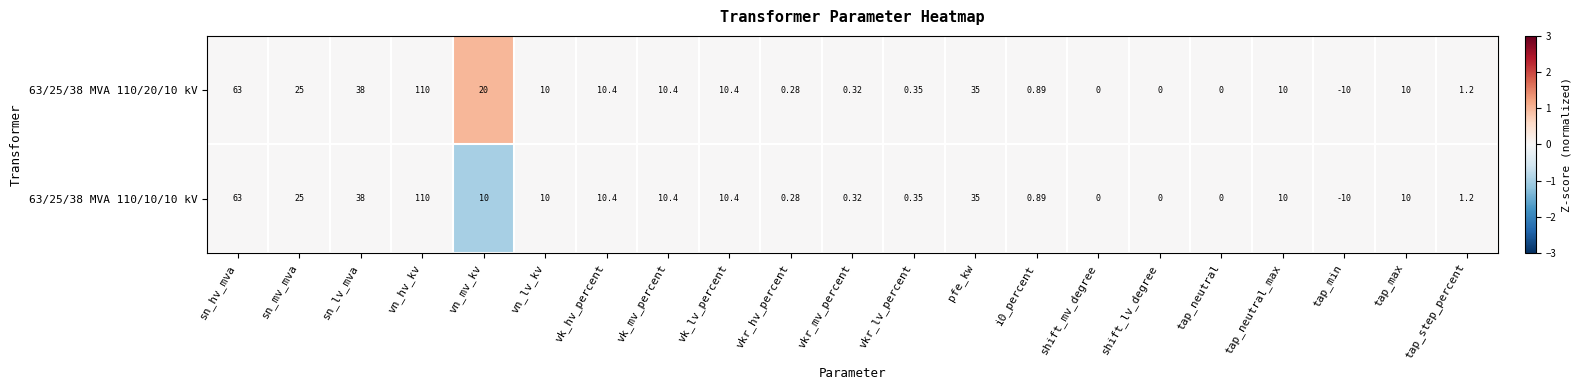

At which category does the chart reach its minimum across all series?

tap_min